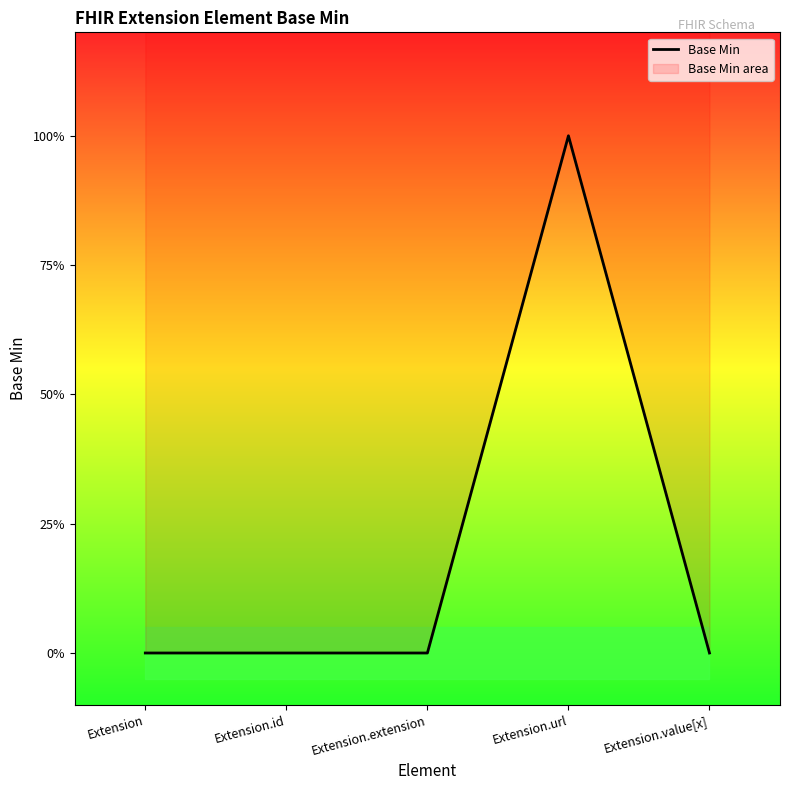

Reading left to right, transcribe all the data shown in this chart.

0	0	0	1	0